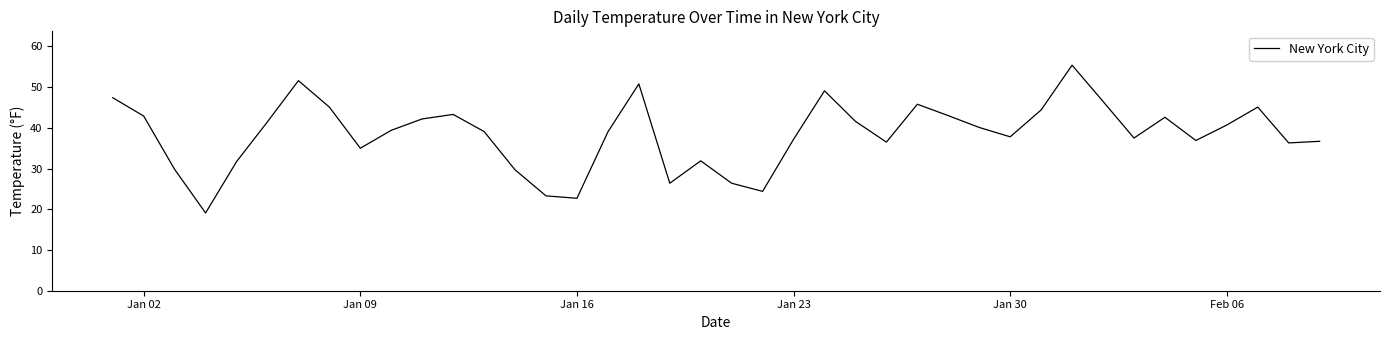

What is the greatest value displayed?

55.4